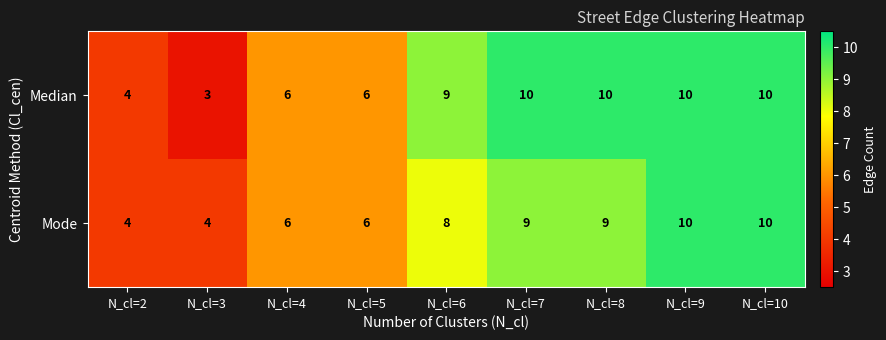

Reading right to left, transcribe all the data shown in this chart.

Median: 10	10	10	10	9	6	6	3	4
Mode: 10	10	9	9	8	6	6	4	4